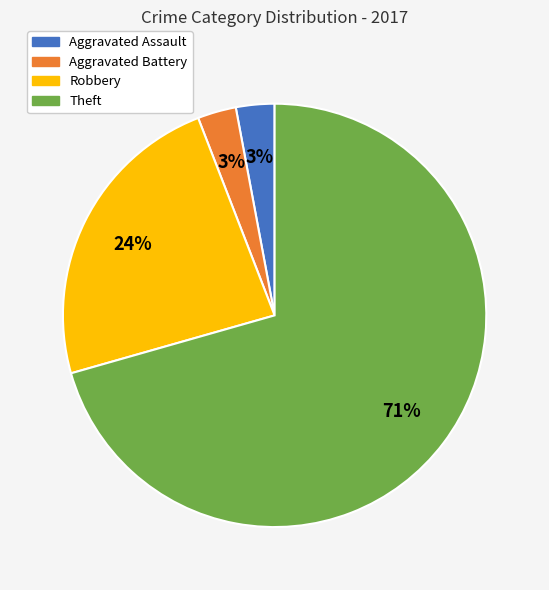

Which has a higher value, Aggravated Battery or Robbery?

Robbery